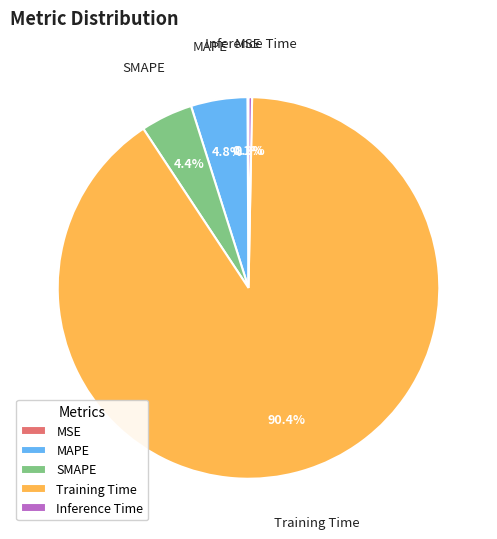

Is there a majority slice in this chart?

Yes